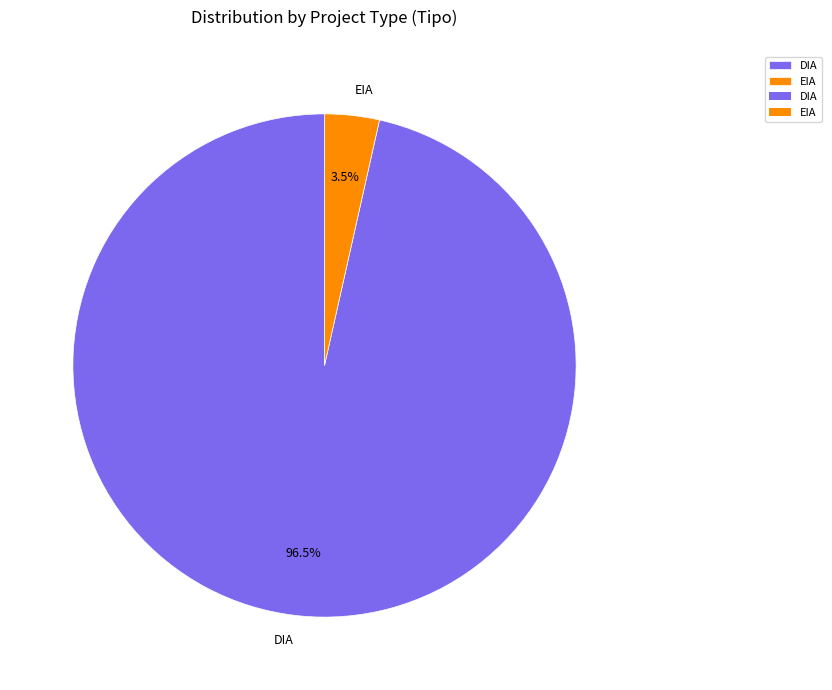

Approximately how many times larger is the value at EIA compared to DIA?

0.0